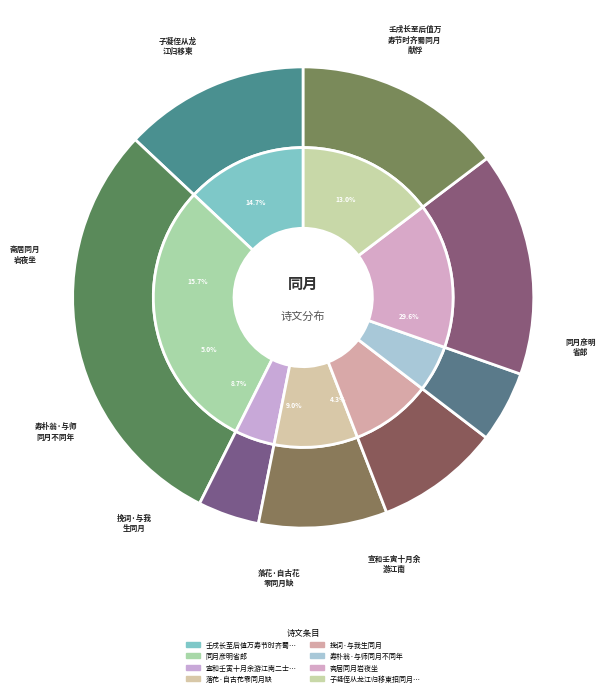

What is the total percentage of 宣和壬寅十月余游江南二士一日道同月岩方崇 and 寿朴翁·与师同月不同年?

9.3%